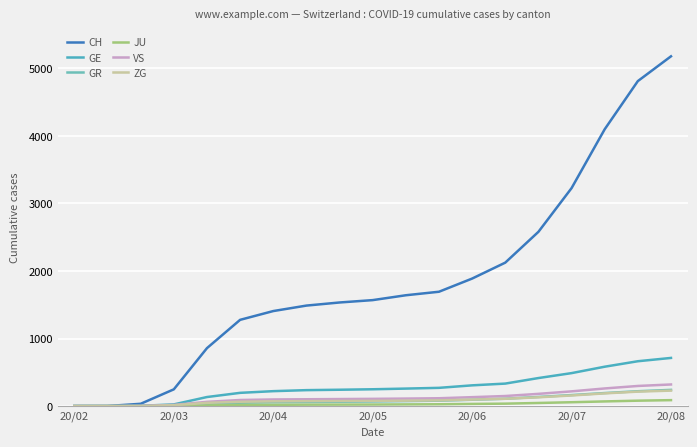

What is the label of the 6th point from the right?

13